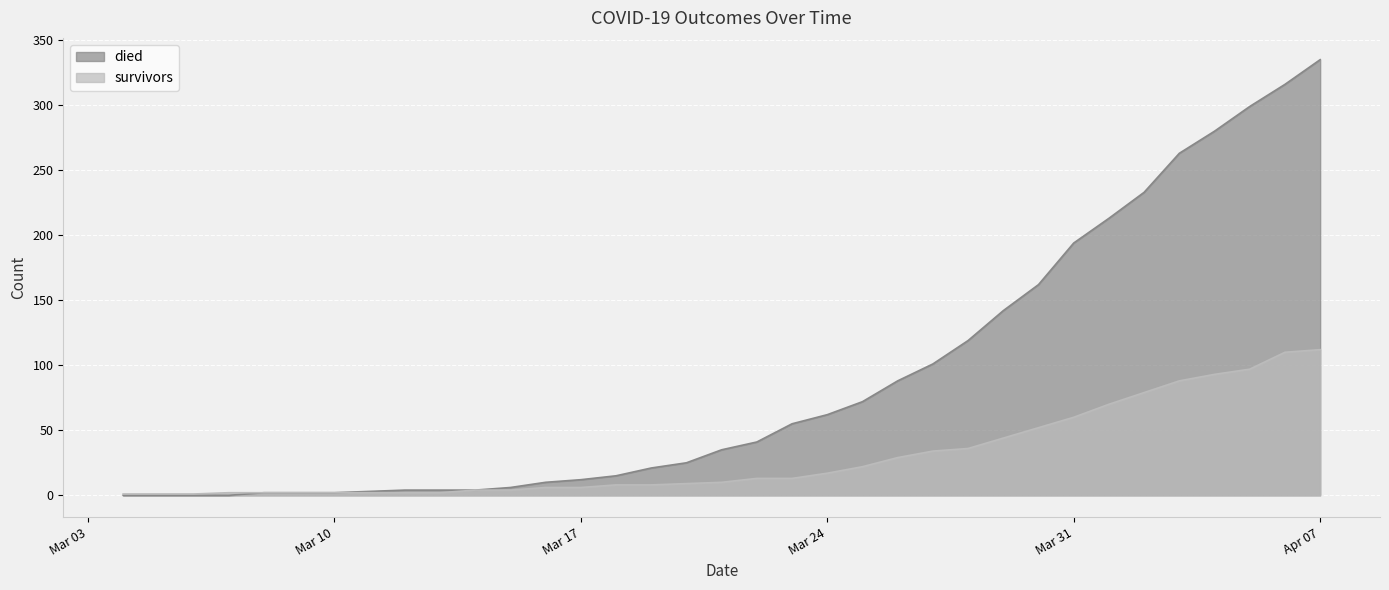

Which category has the lowest value in the survivors series?

2020-03-04